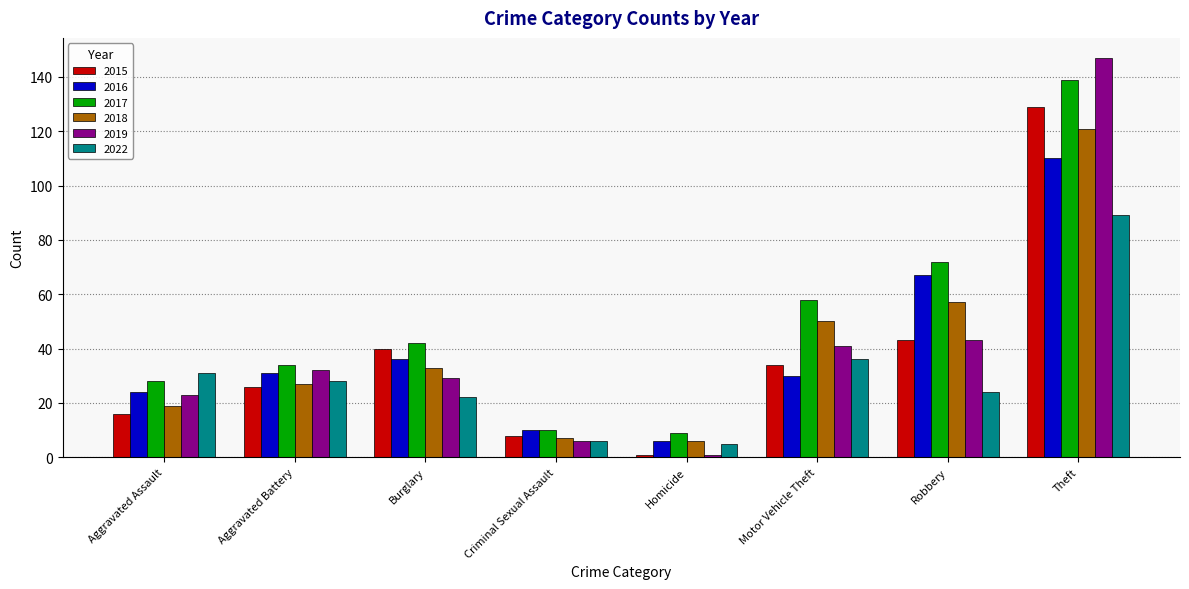

What is the difference between the maximum and minimum values in the 2022 series?

84